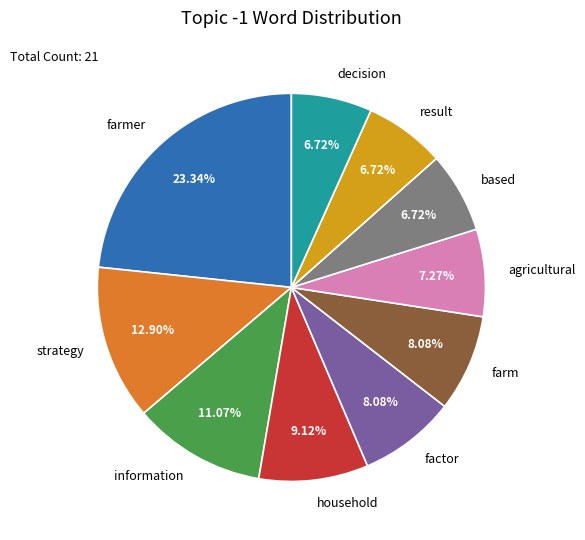

To the nearest percent, what percentage of the pie is strategy?

13%